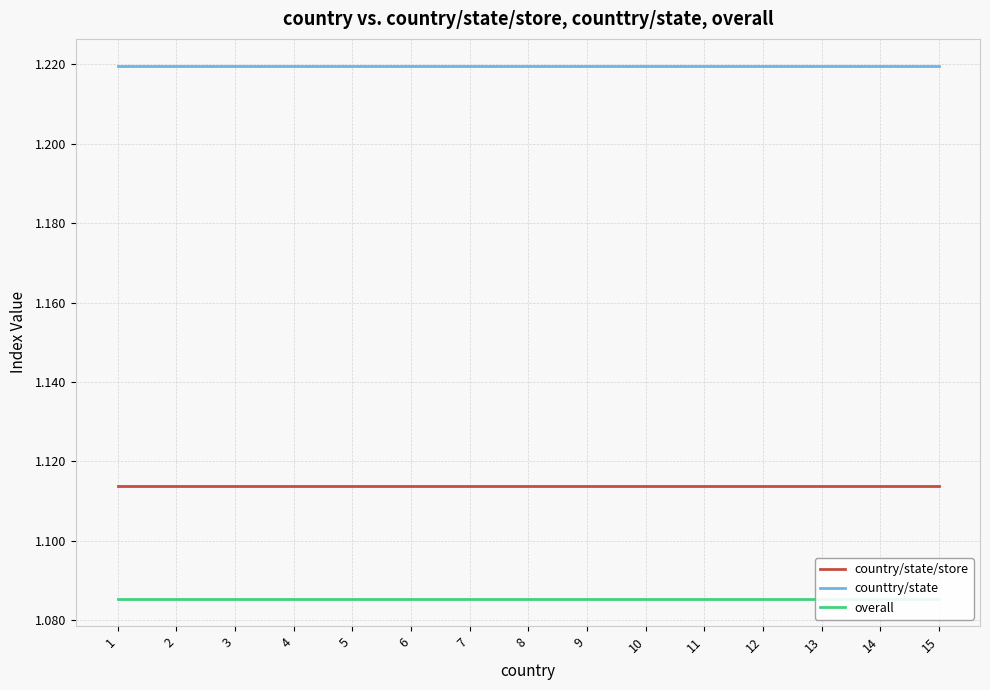

Reading left to right, extract all data points from this chart.

country/state/store: 1.1	1.1	1.1	1.1	1.1	1.1	1.1	1.1	1.1	1.1	1.1	1.1	1.1	1.1	1.1
counttry/state: 1.2	1.2	1.2	1.2	1.2	1.2	1.2	1.2	1.2	1.2	1.2	1.2	1.2	1.2	1.2
overall: 1.1	1.1	1.1	1.1	1.1	1.1	1.1	1.1	1.1	1.1	1.1	1.1	1.1	1.1	1.1